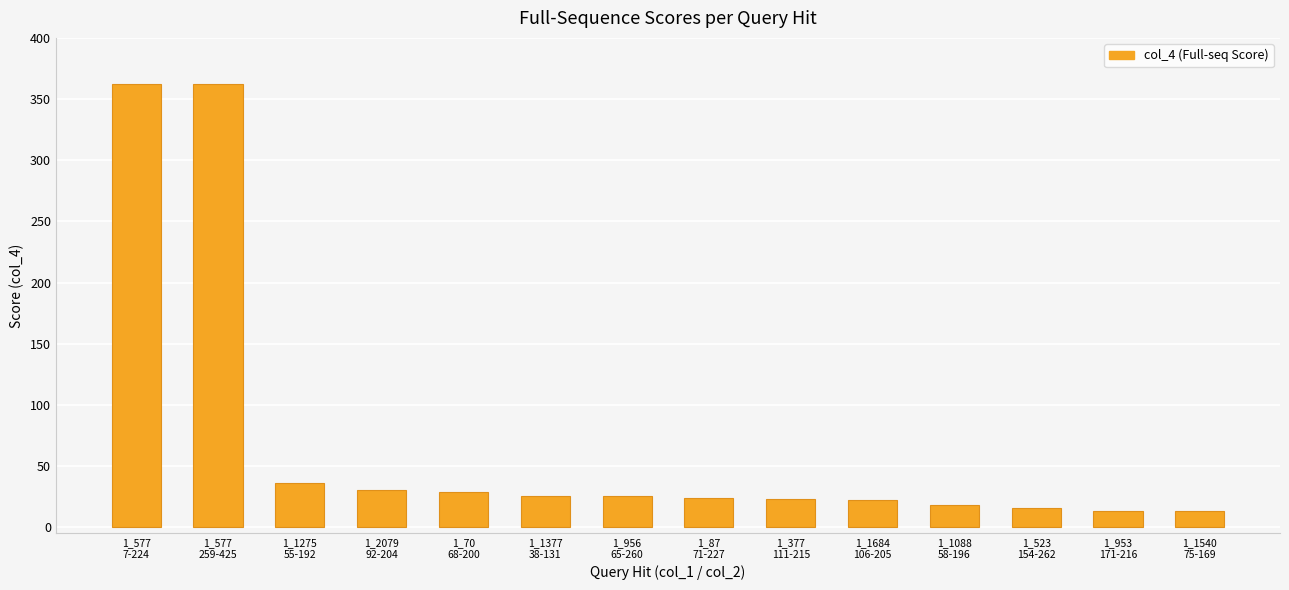

What is the approximate value at 1_523
154-262?

16.0